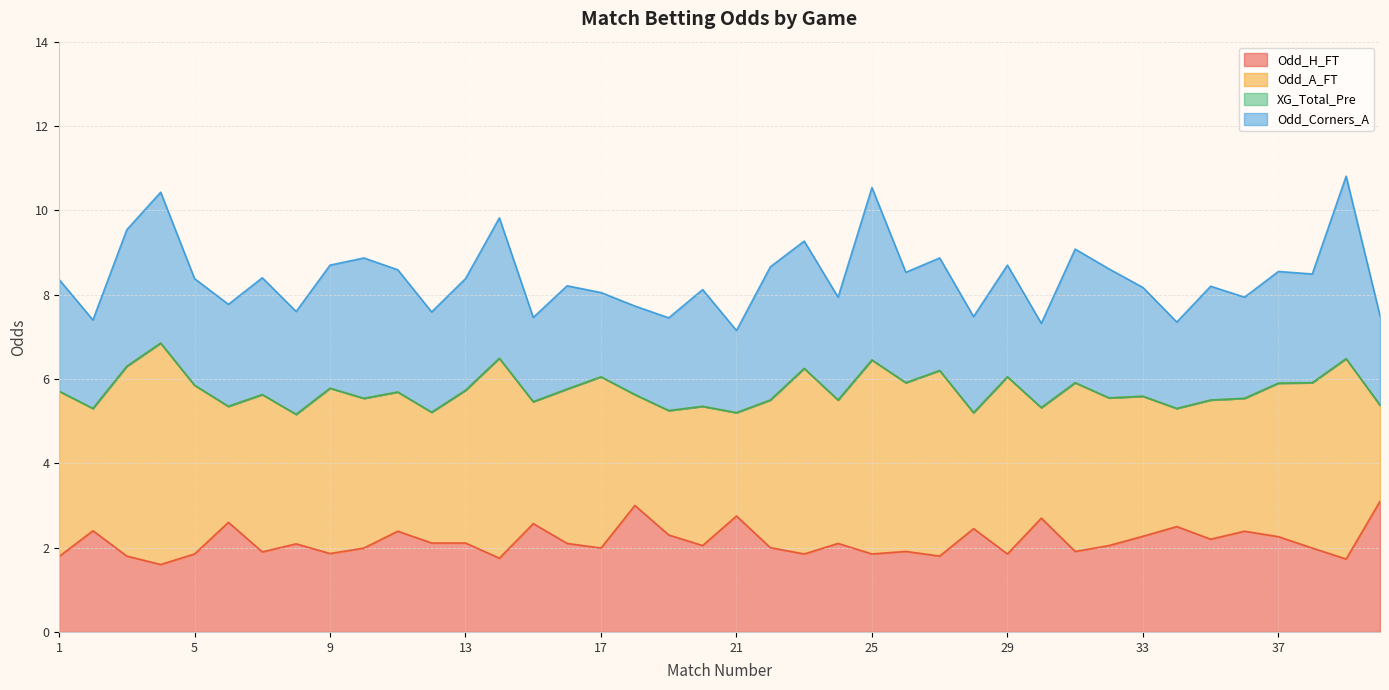

What is the value of the Odd_Corners_A point at the 25th from the left?

4.1